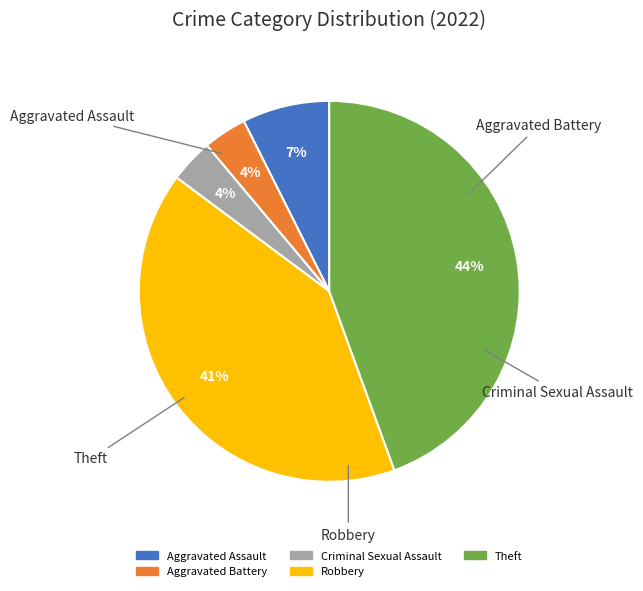

What is the ratio of the value at Aggravated Battery to the value at Criminal Sexual Assault?

1.0